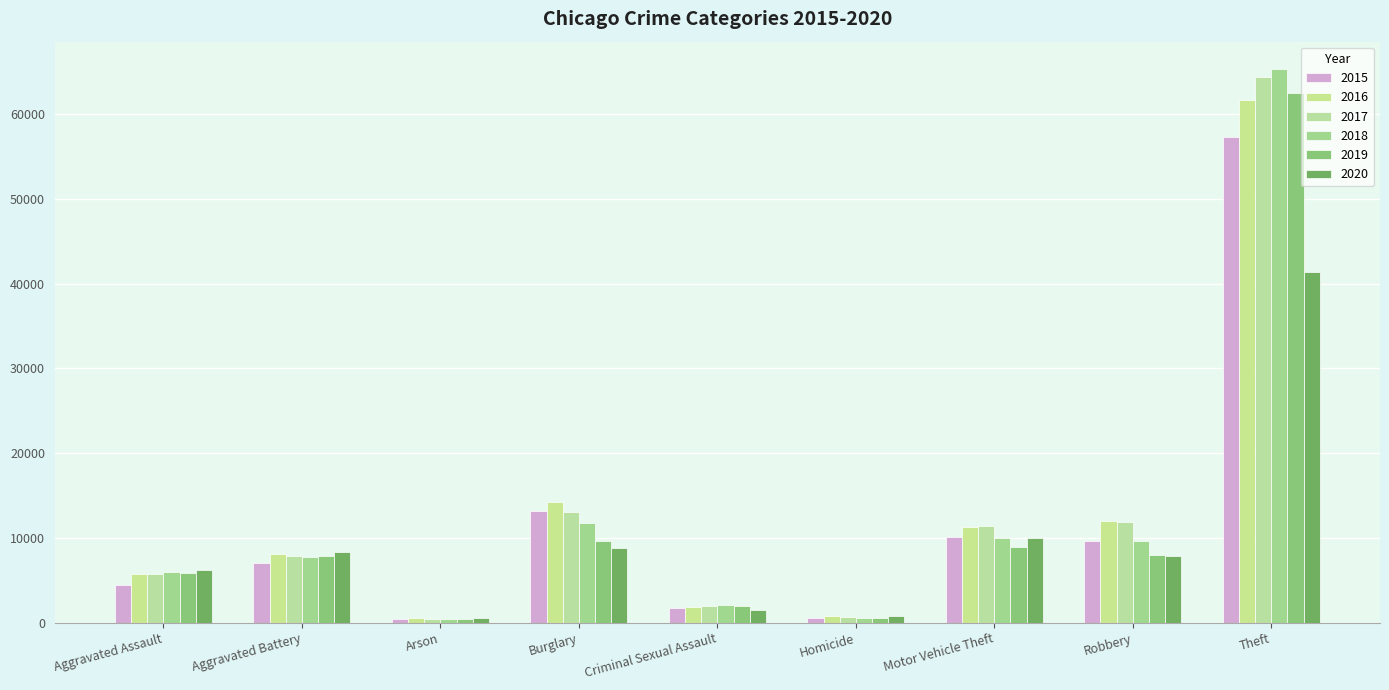

At which label does 2019 reach its peak?

Theft